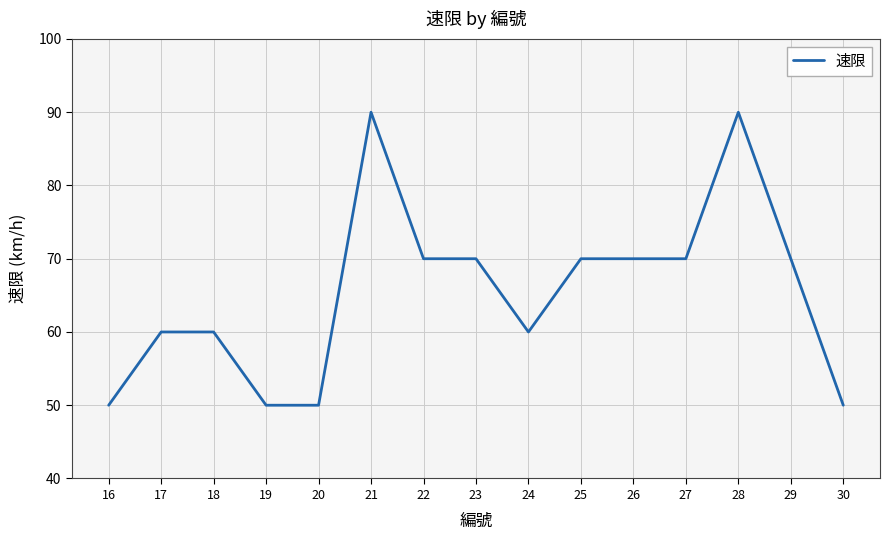

What is the greatest value displayed?

90